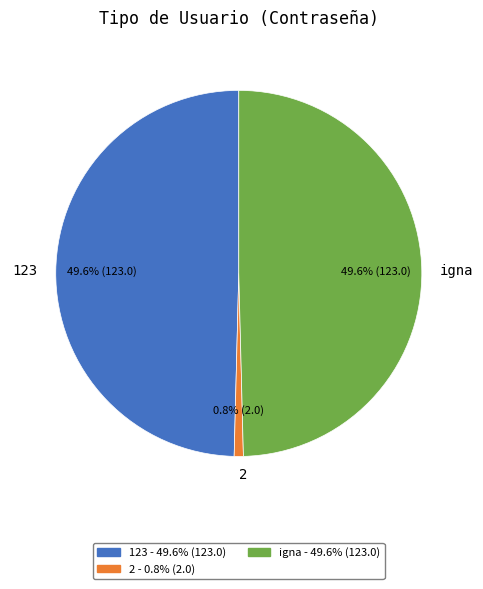

Which category has the smallest portion of the pie?

2